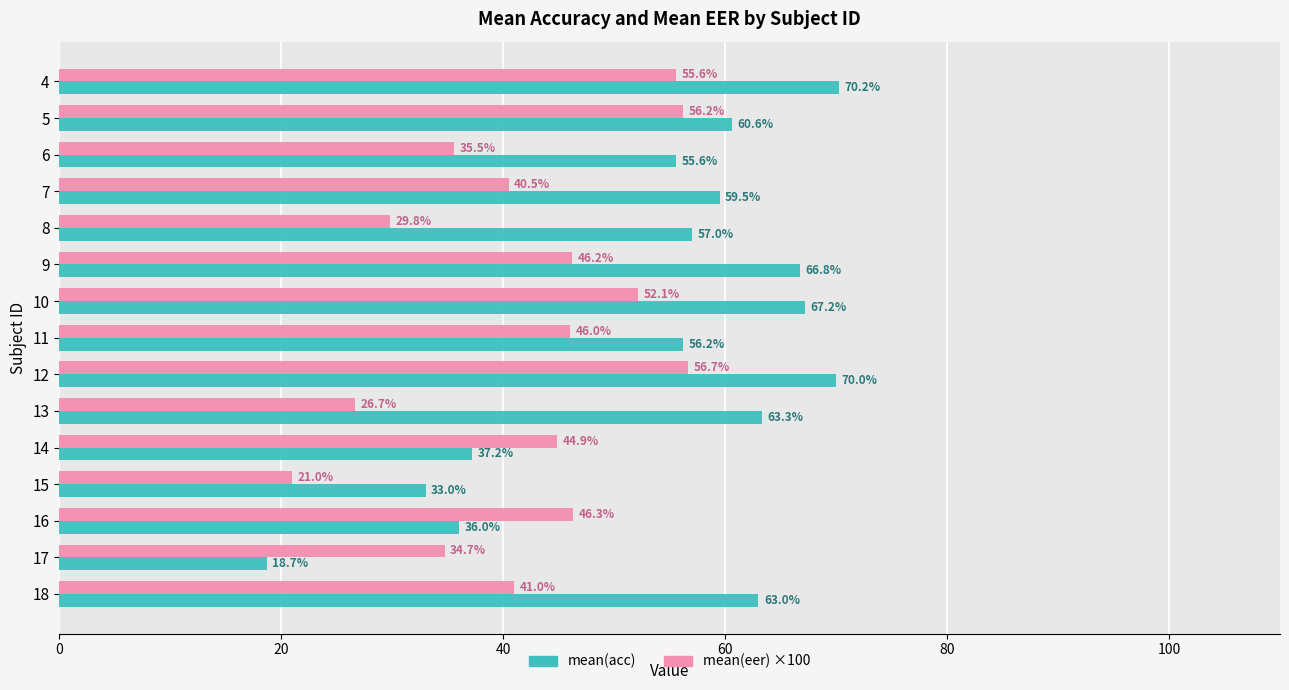

Rank the categories by mean(eer) ×100 value from lowest to highest.

15, 13, 8, 17, 6, 7, 18, 14, 11, 9, 16, 10, 4, 5, 12